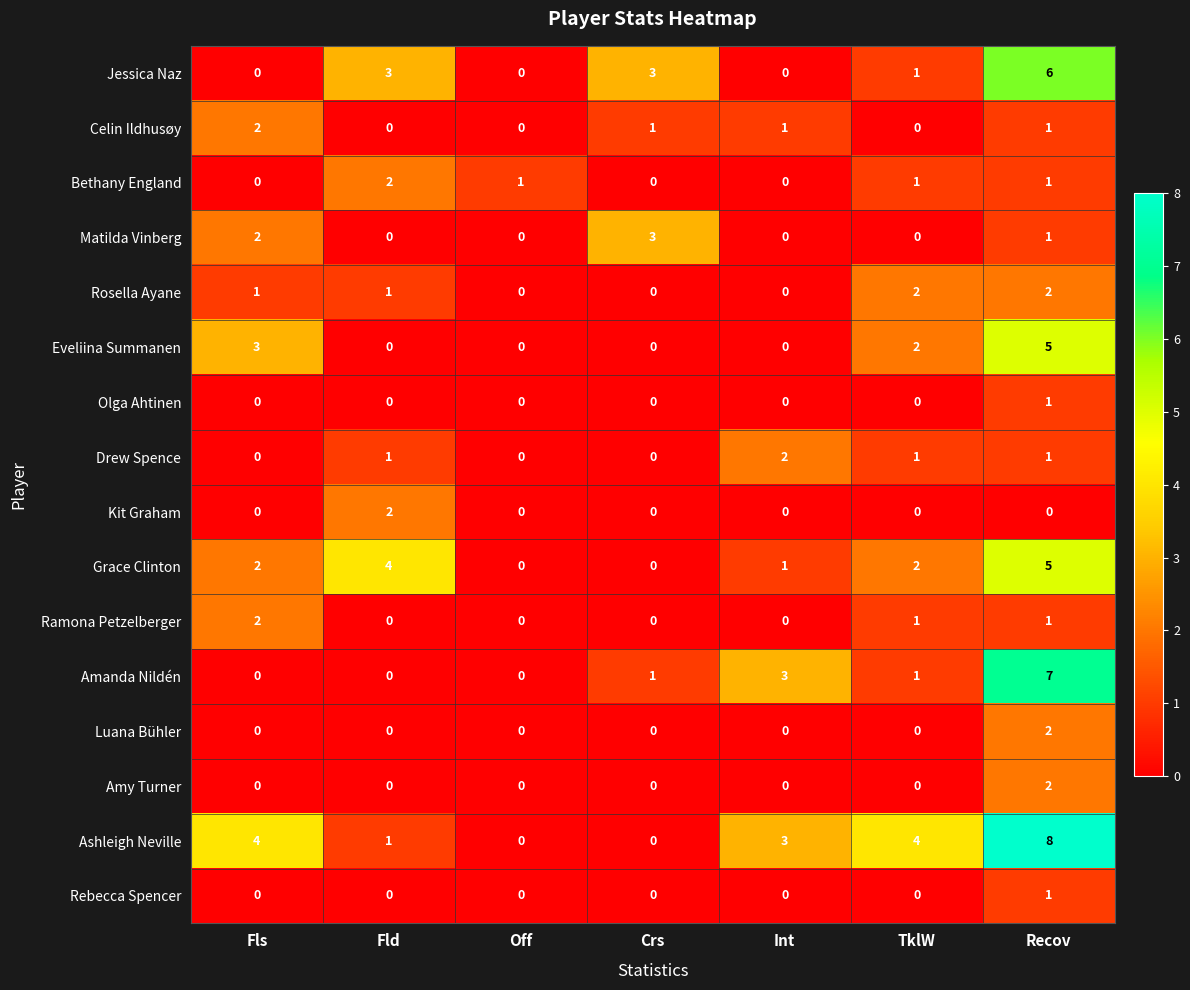

What is the sum of the Jessica Naz values at Crs and Off?

3